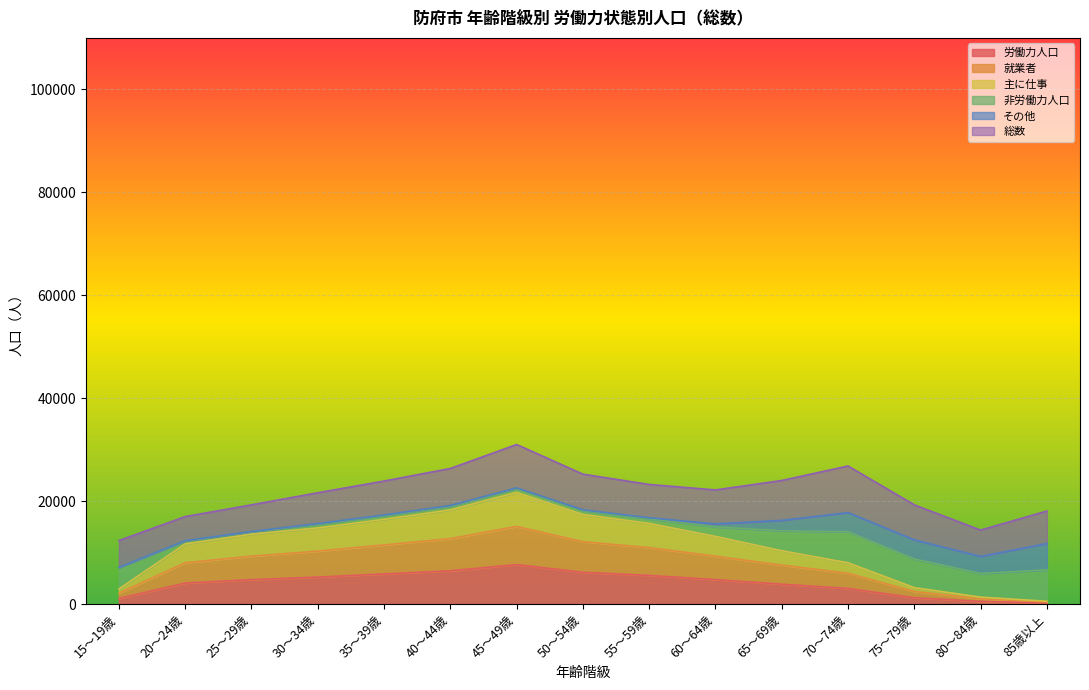

At which category does the chart reach its minimum across all series?

85歳以上